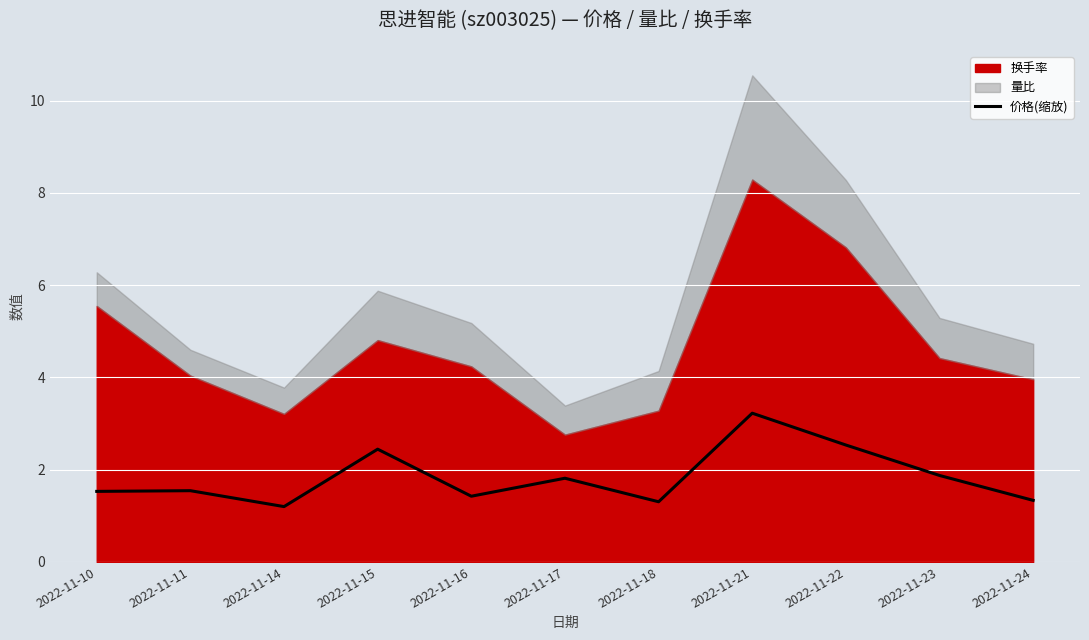

True or false: 价格(缩放) has a value of 2.5 at 2022-11-22.

True